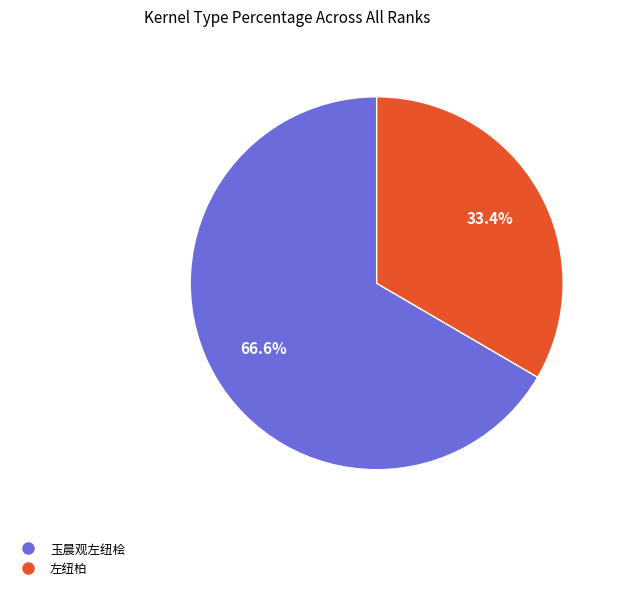

Is it true that 左纽柏 is 33% of the pie?

True